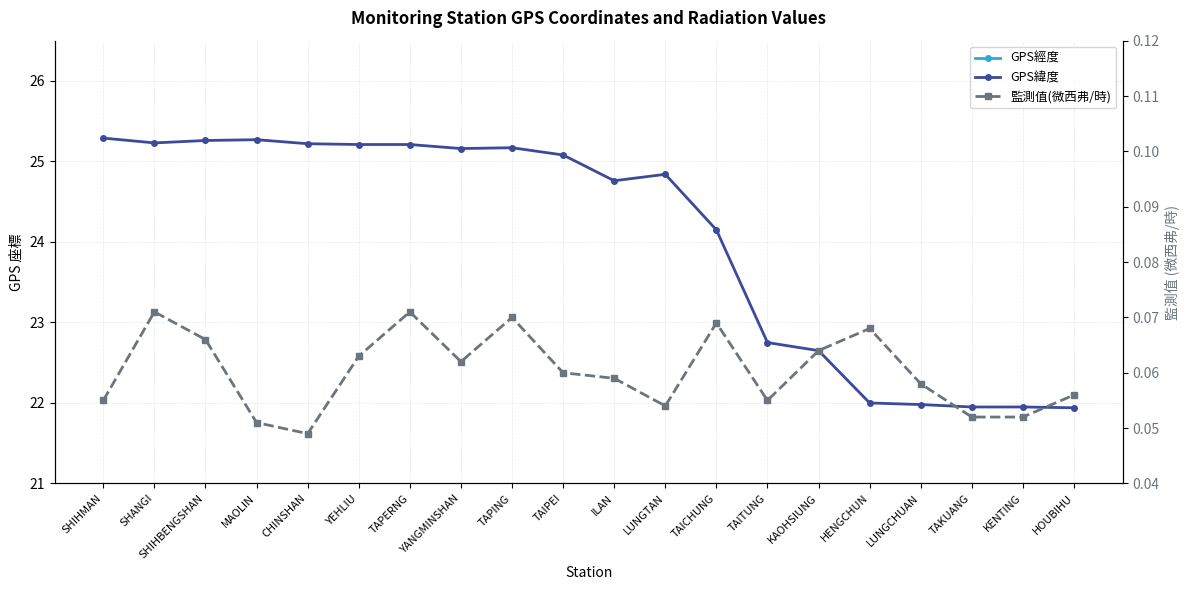

True or false: GPS經度 has a value of 169.0 at KAOHSIUNG.

False